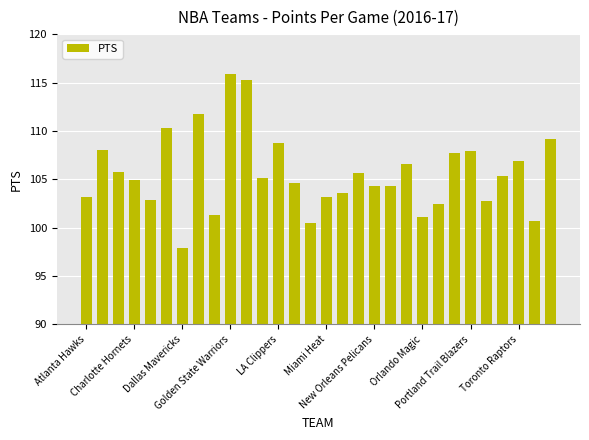

What is the value of the 22nd bar from the left?

101.1